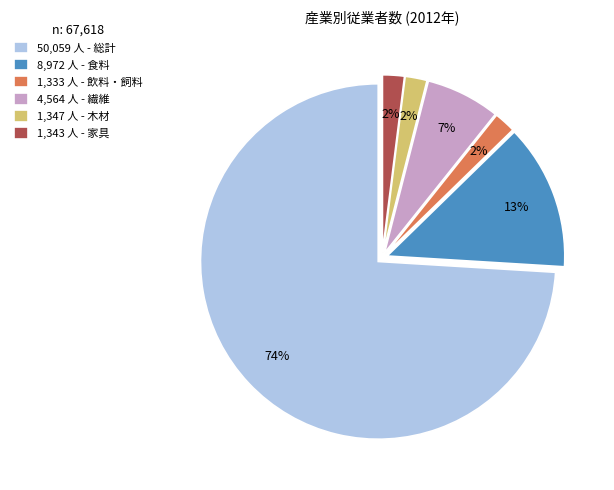

To the nearest percent, what is the difference between the largest and smallest slice percentages?

72%